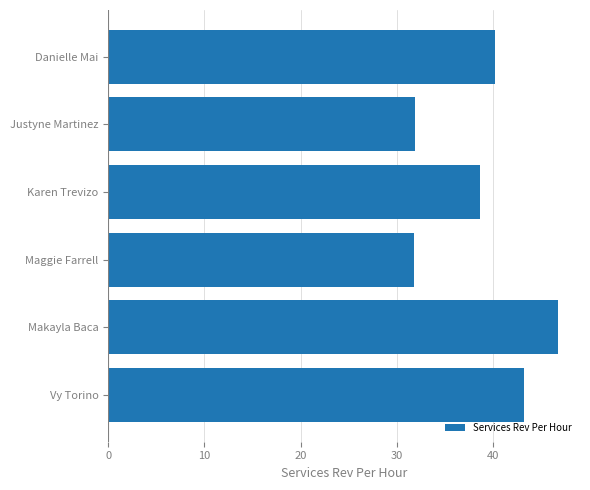

Is it true that the value at Karen Trevizo is 50.2?

False